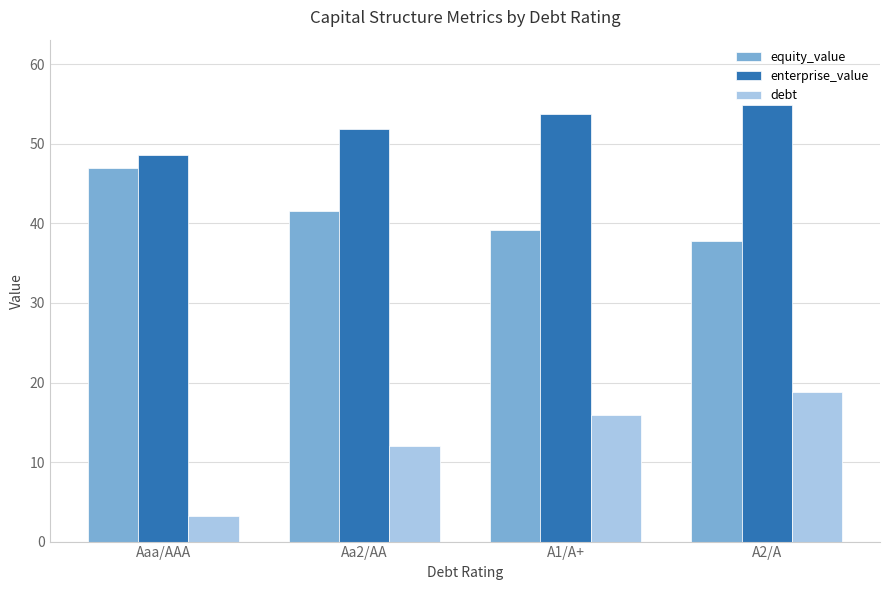

Is it true that equity_value equals 41.6 at Aa2/AA?

True